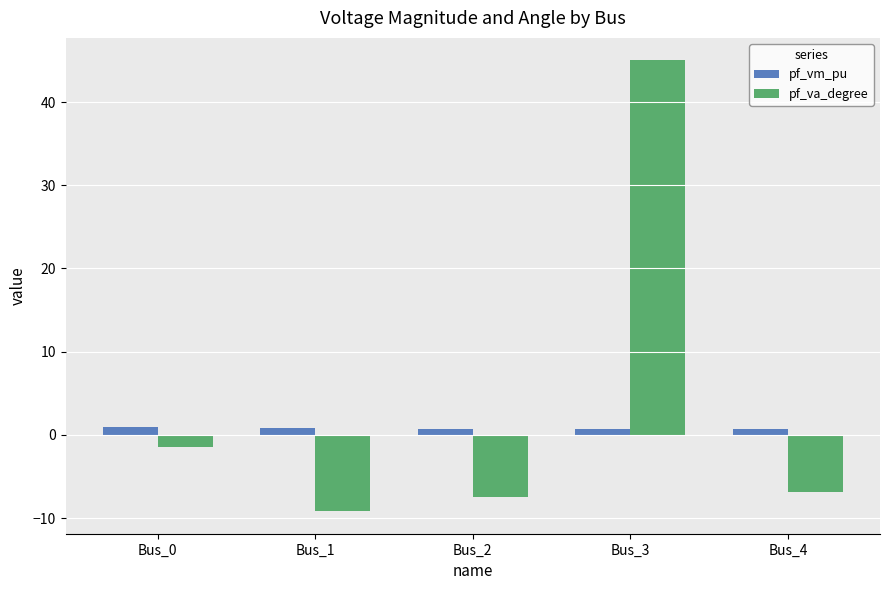

The value of pf_vm_pu at Bus_2 is 0.7. True or false?

True